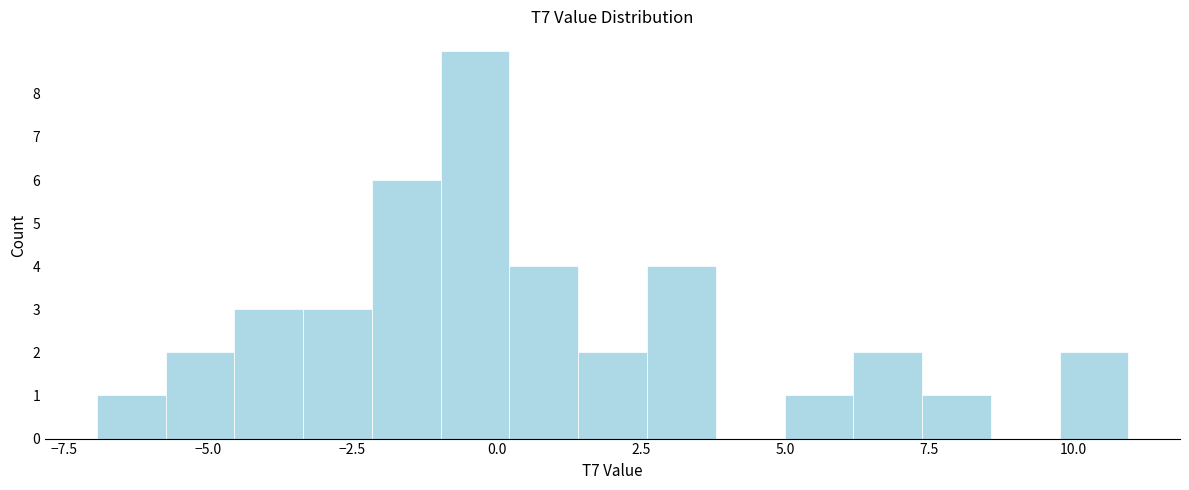

Around what value on the x-axis is the tallest bar? Give the approximate position of its centre, as read against the axis.

-0.5